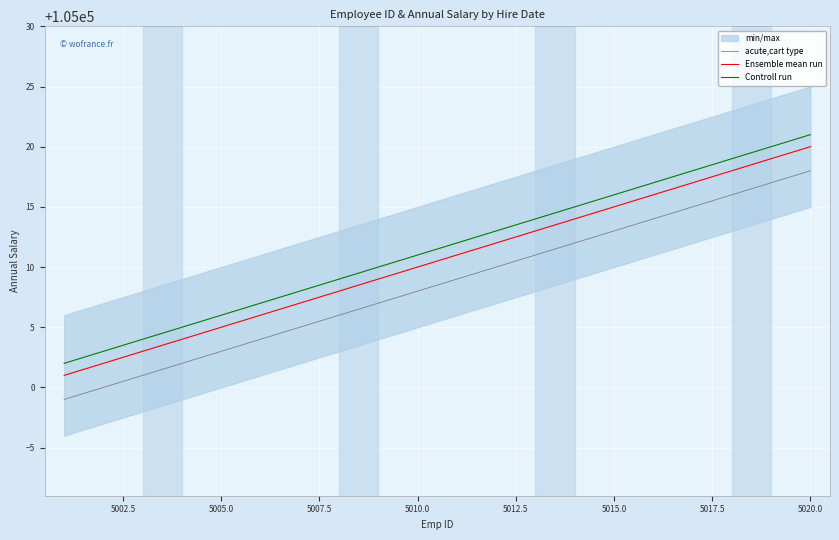

The Controll run series shows 105016 at 5015.0. True or false?

True